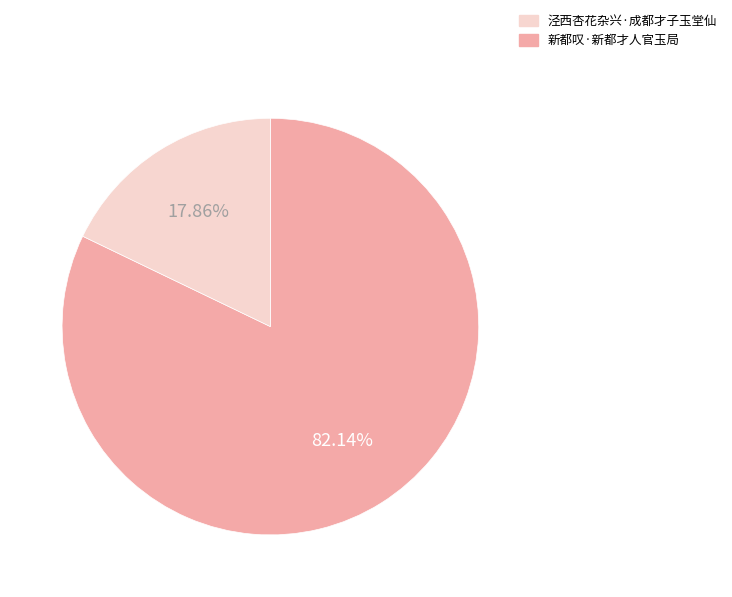

How many segments does this pie chart have?

2